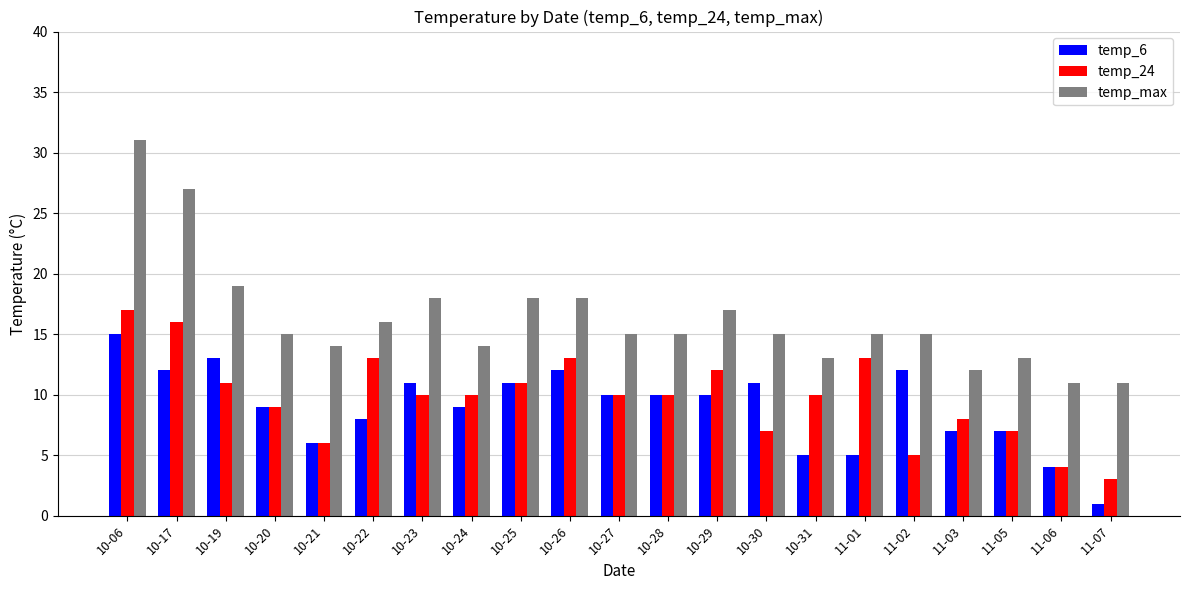

What is the sum of the temp_6 values at 10-06 and 11-07?

16